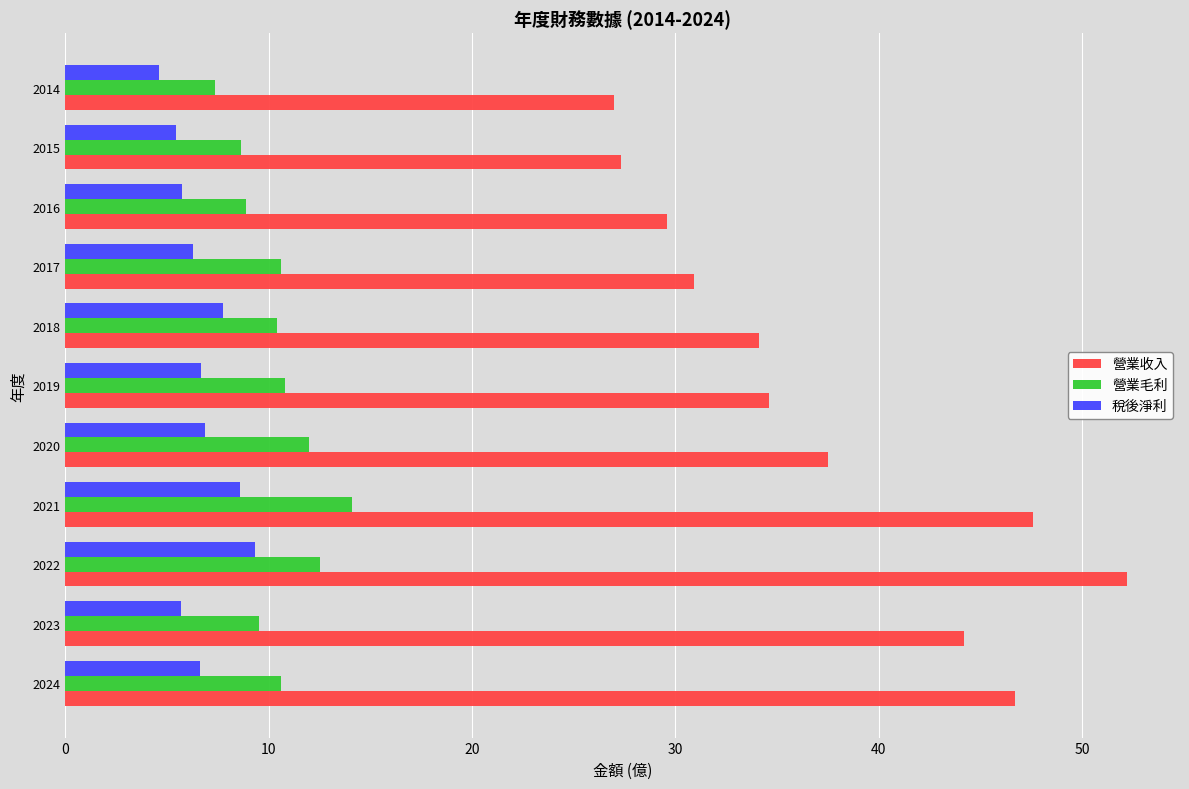

True or false: 稅後淨利 has a value of 7.7 at 2018.

True